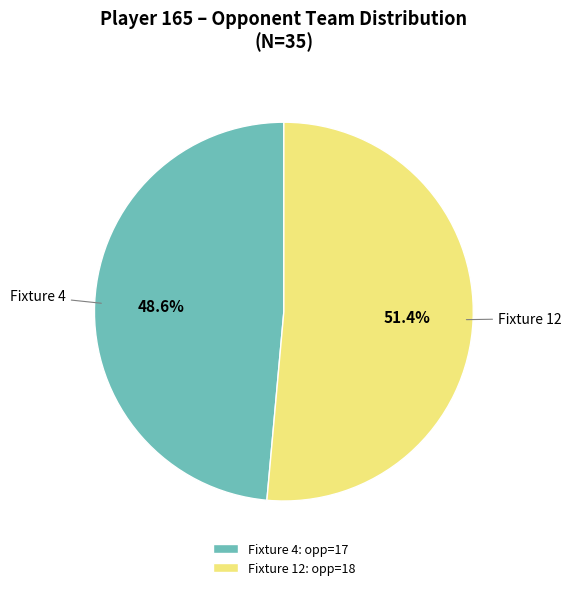

What portion of the pie excludes Fixture 12: opp=18?

48.6%